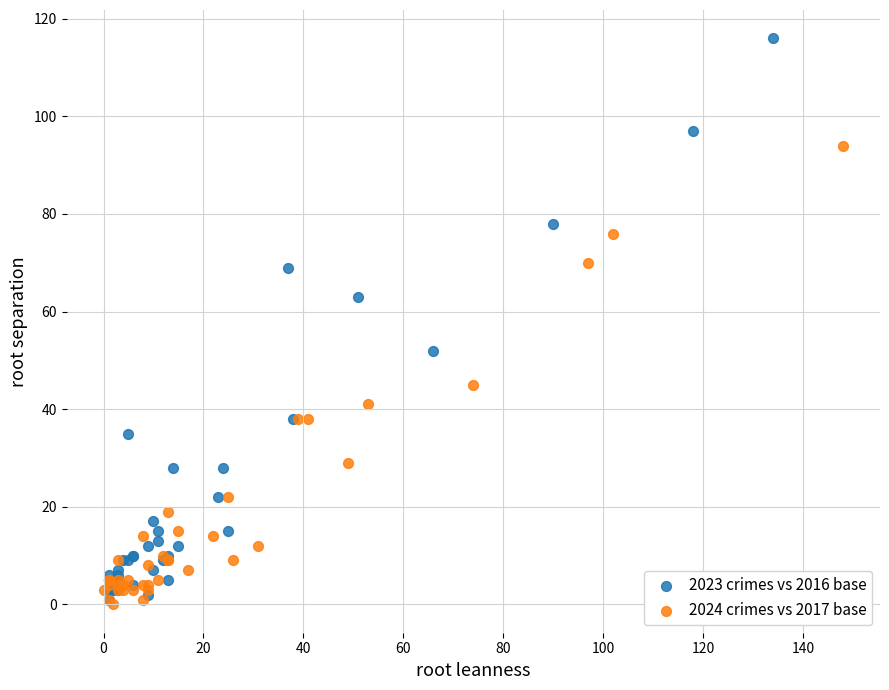

Which series has the widest spread of Y values?

2023 crimes vs 2016 base